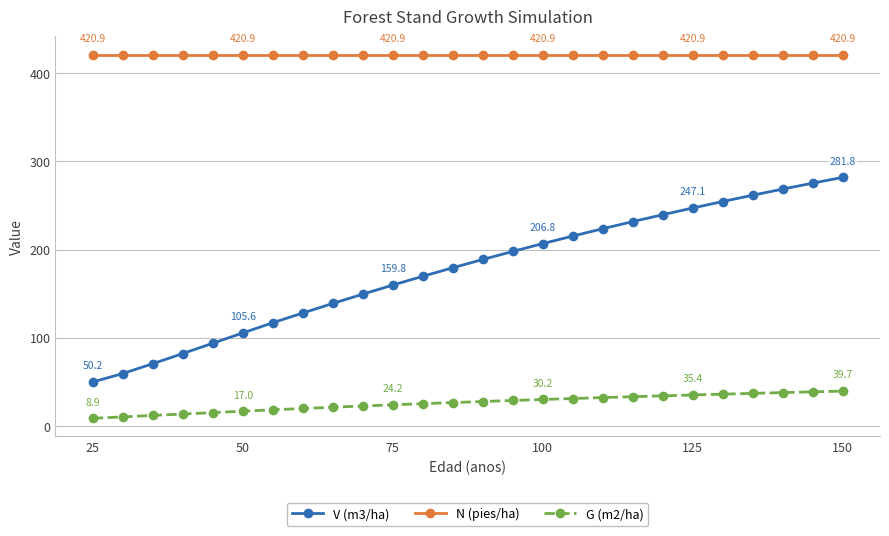

What is the highest value of the G (m2/ha) series?

39.7